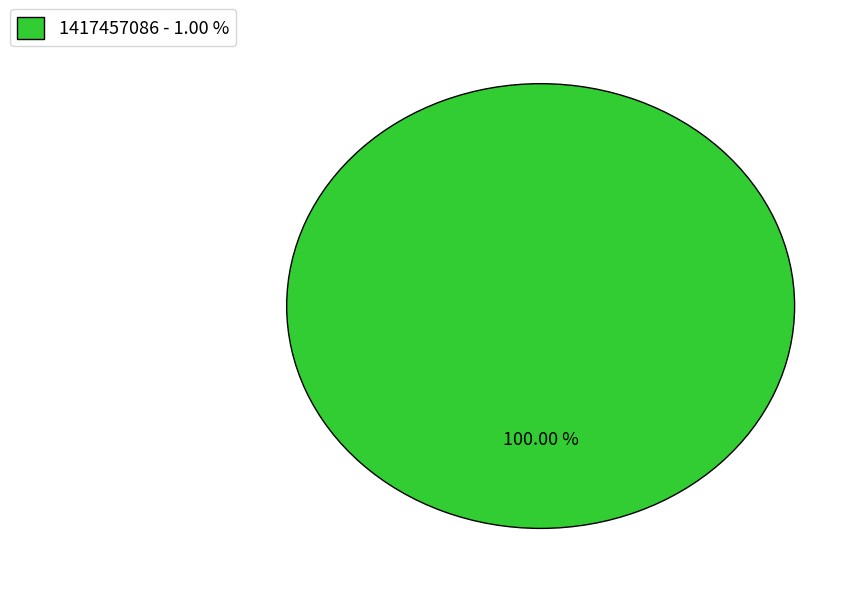

Does any single category account for the majority?

Yes